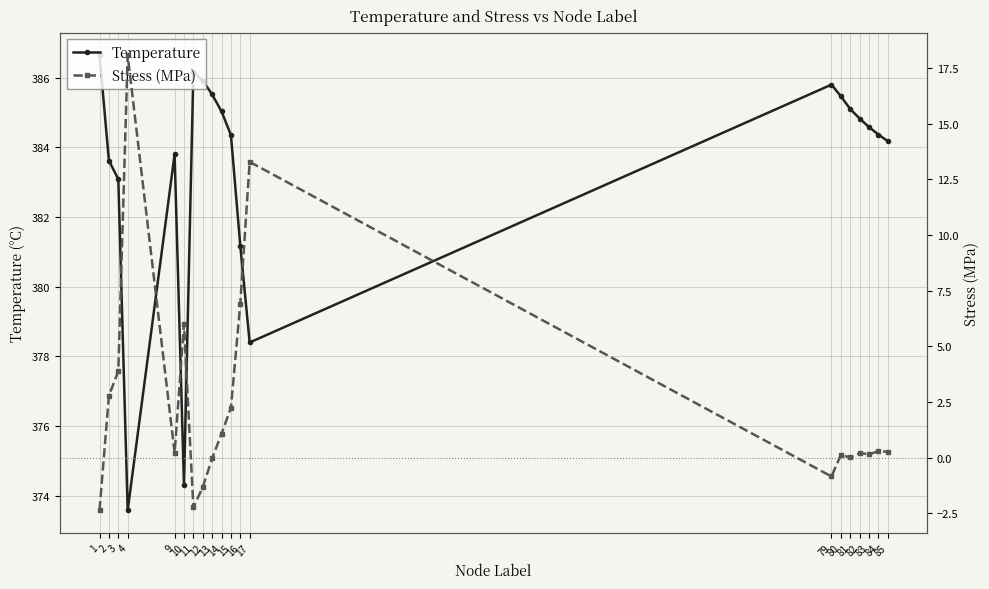

Rank the categories by Stress (MPa) value from lowest to highest.

1, 11, 12, 79, 13, 81, 80, 83, 82, 9, 85, 84, 14, 15, 2, 3, 10, 16, 17, 4